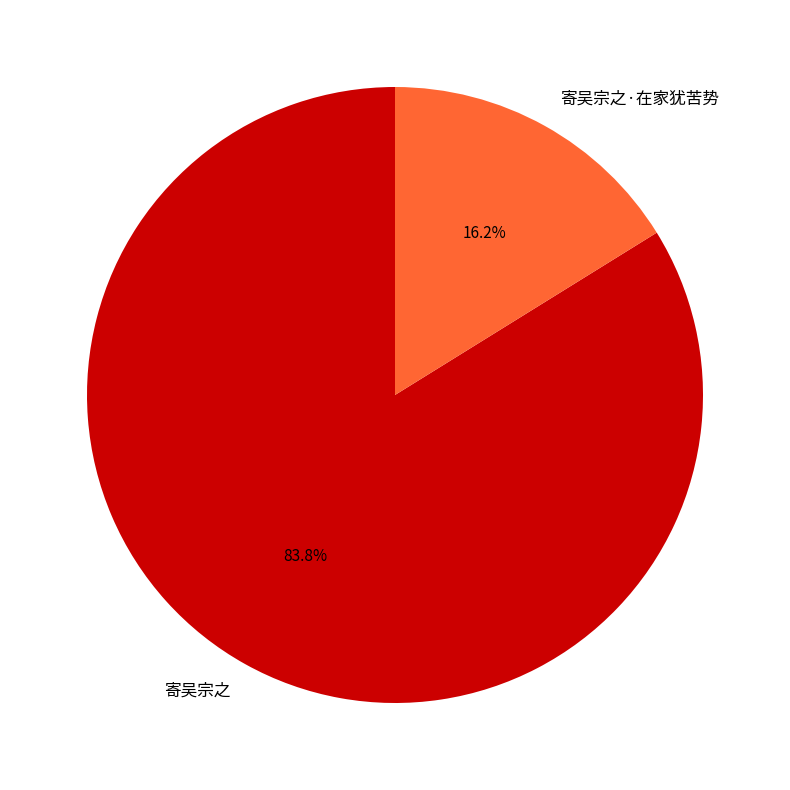

Which has a higher value, 寄吴宗之·在家犹苦势 or 寄吴宗之?

寄吴宗之